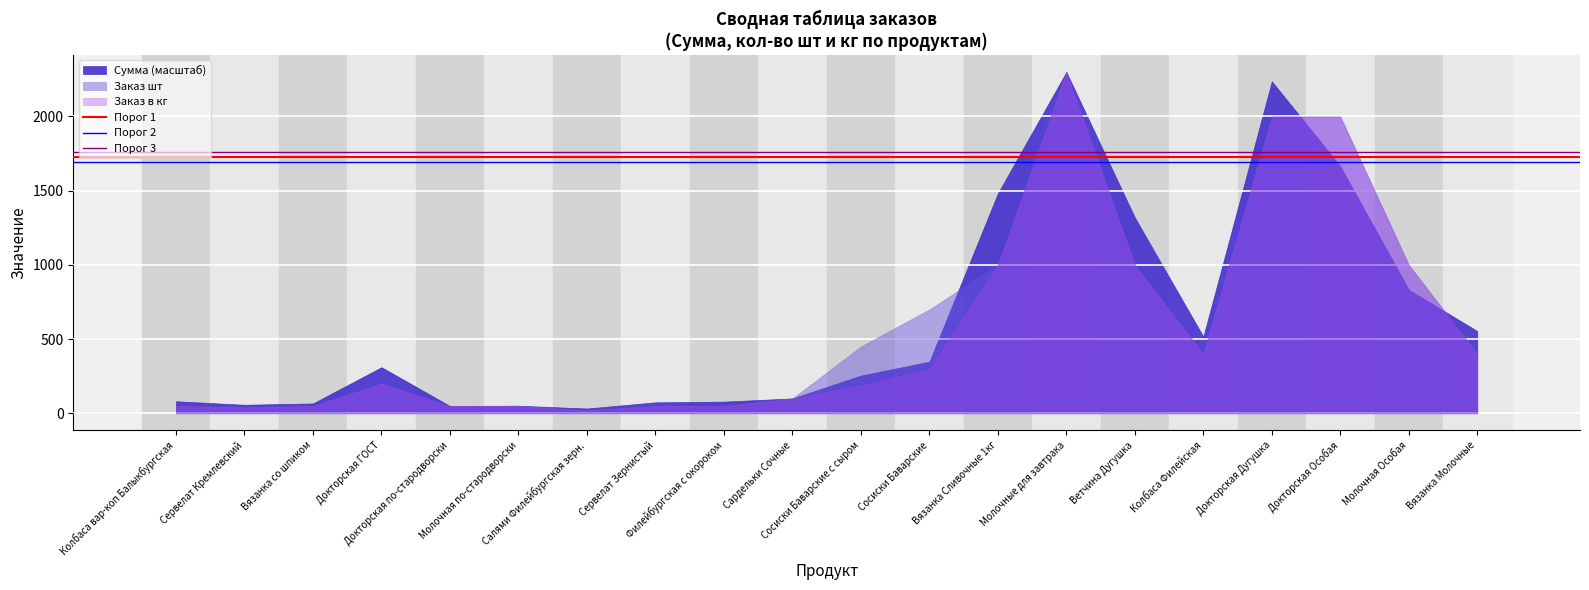

What is the maximum value shown in the chart?

2300.0